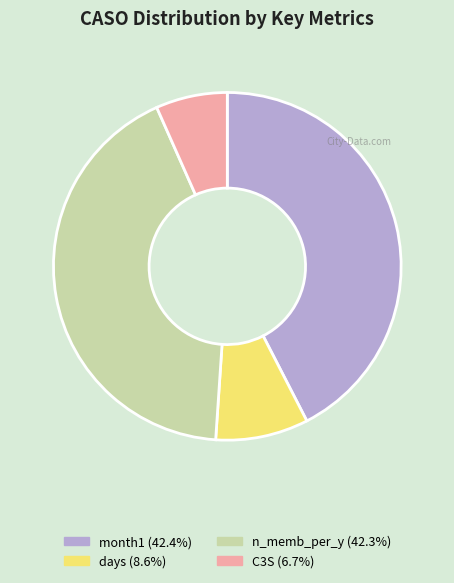

Is there a majority slice in this chart?

No